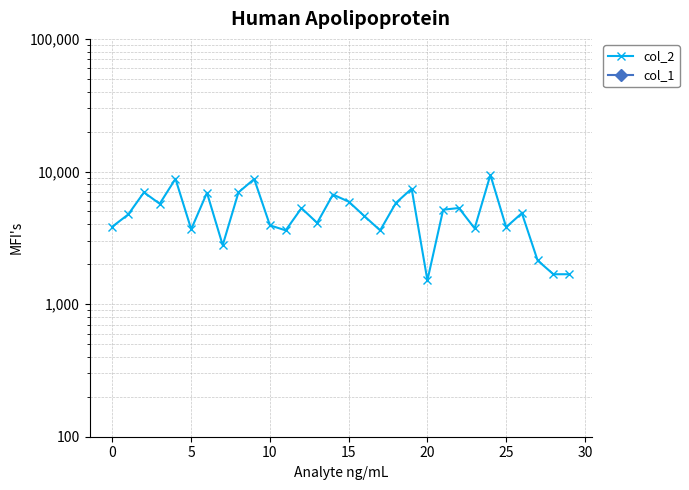

True or false: col_1 and col_2 cross at least once.

False